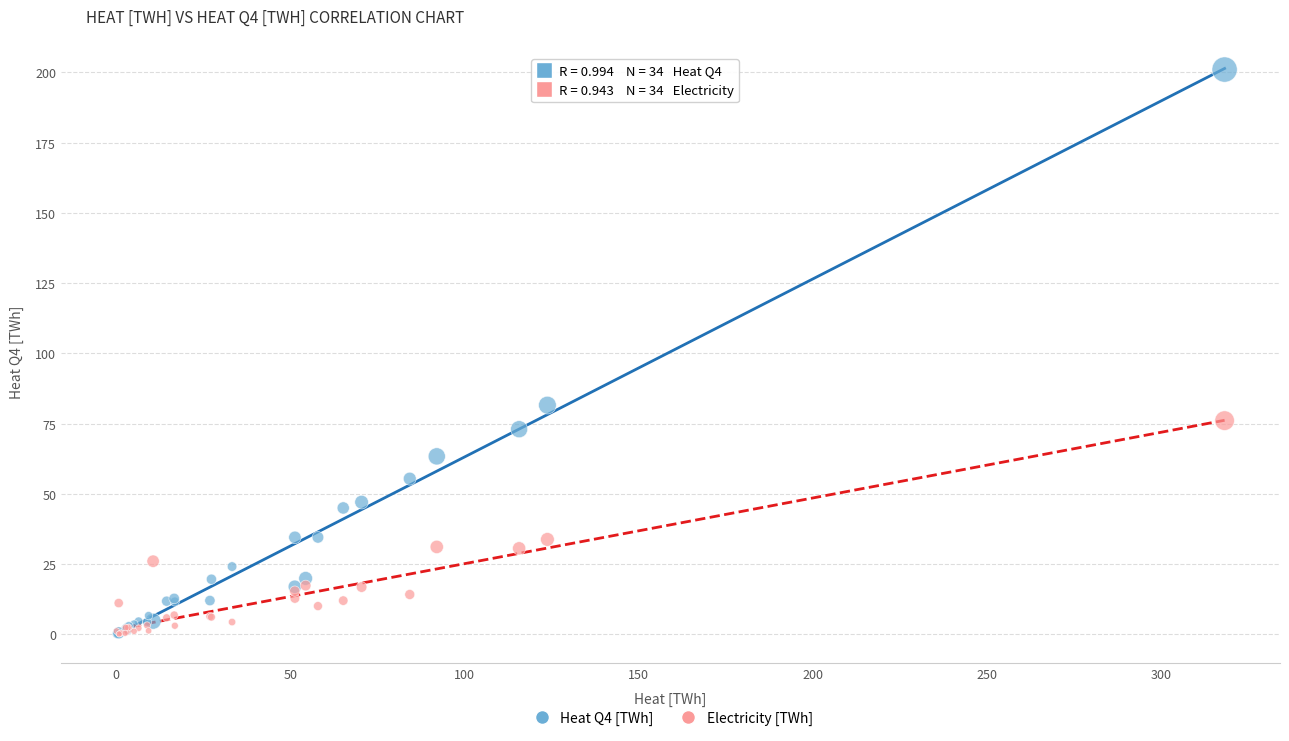

Which series has the largest Y range (max minus min)?

Heat Q4 [TWh]